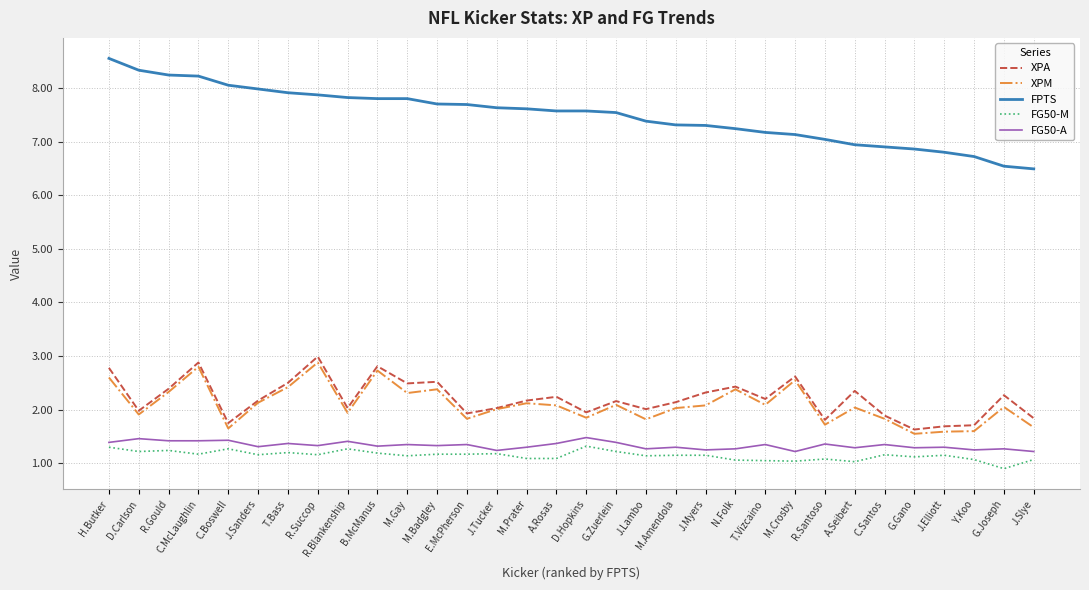

Which category has the highest value across all series?

H.Butker